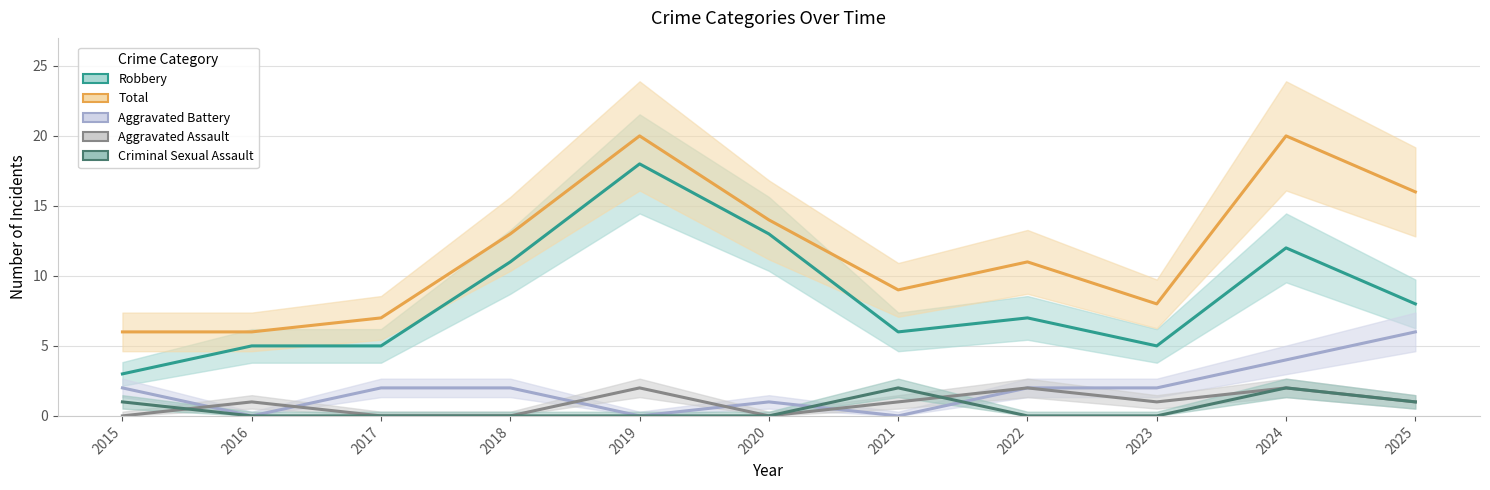

True or false: Total and Aggravated Battery intersect in this chart.

False